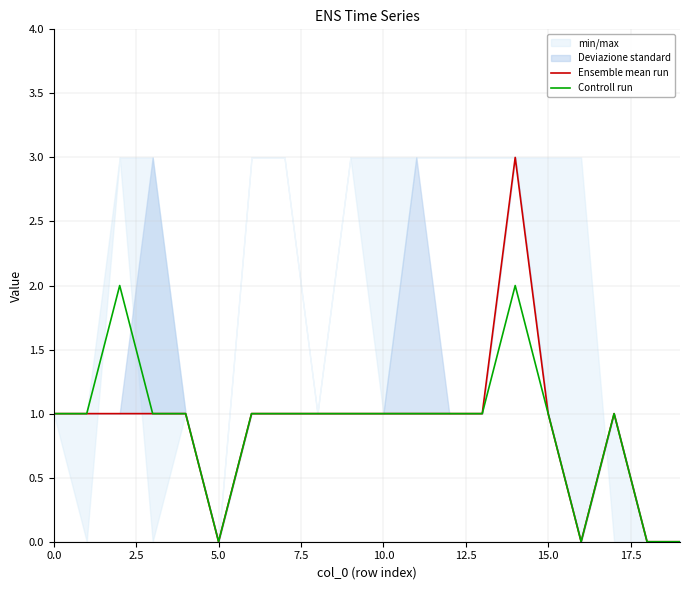

In Ensemble mean run, how many points are higher than both neighbors (excluding endpoints)?

2